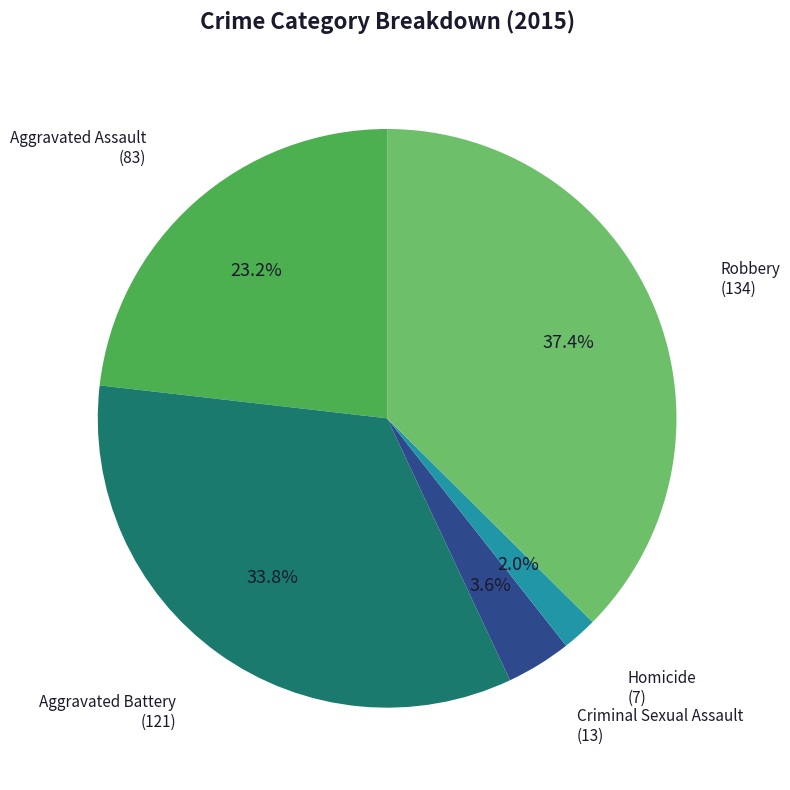

Rank the categories by value from highest to lowest.

Robbery, Aggravated Battery, Aggravated Assault, Criminal Sexual Assault, Homicide